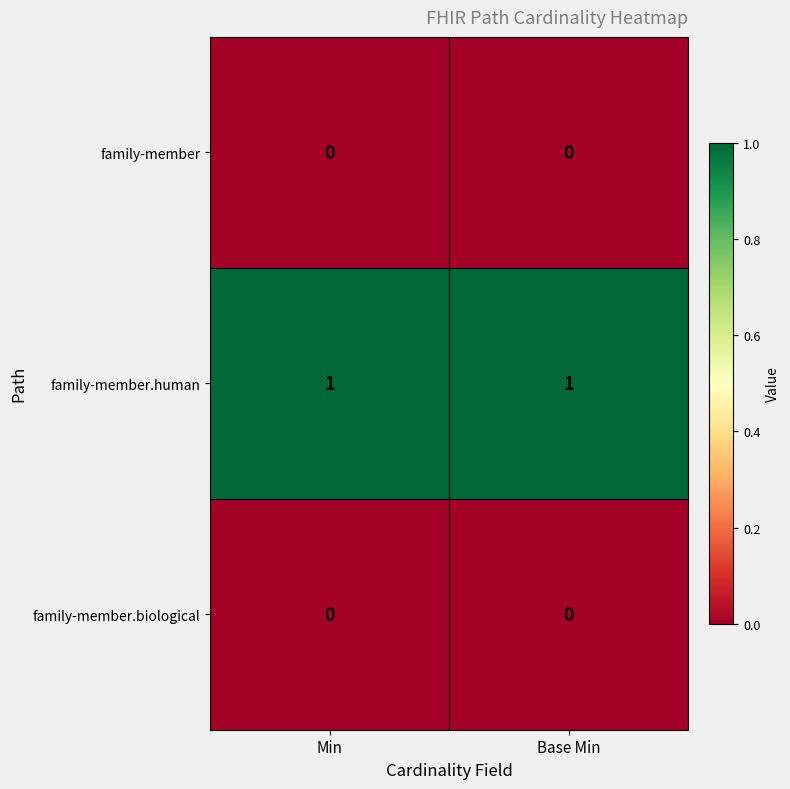

Which series has the largest total across all categories?

family-member.human